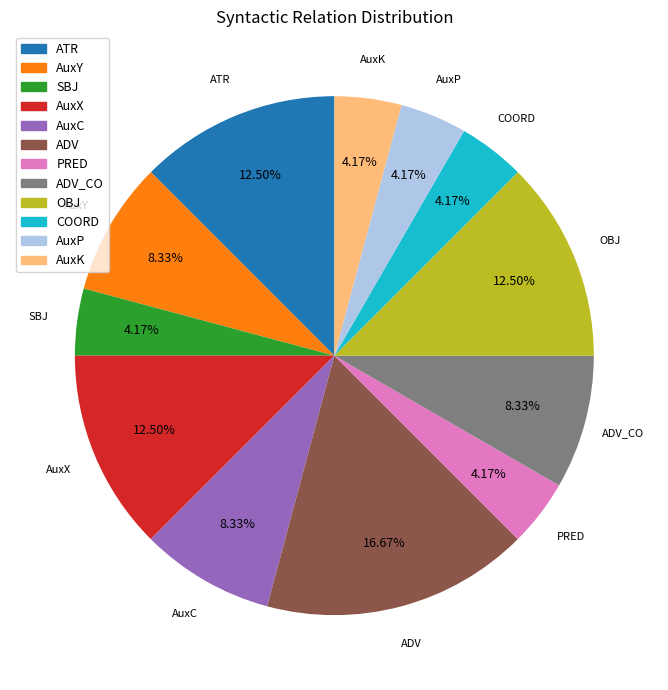

What is the ratio of the value at AuxY to the value at AuxK?

2.0